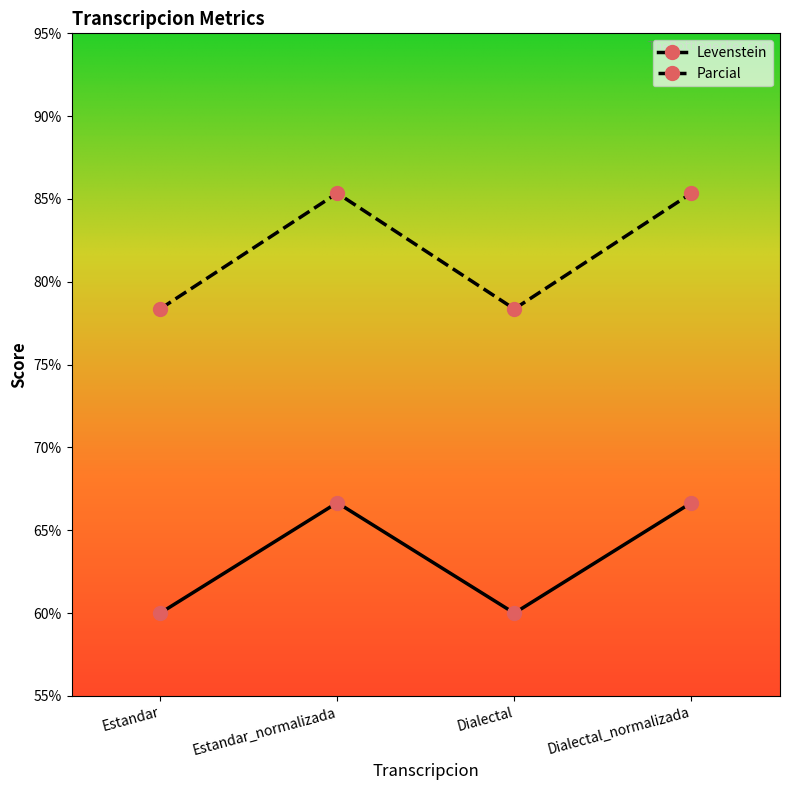

What is the value of the Parcial point at the 4th from the left?

85.4